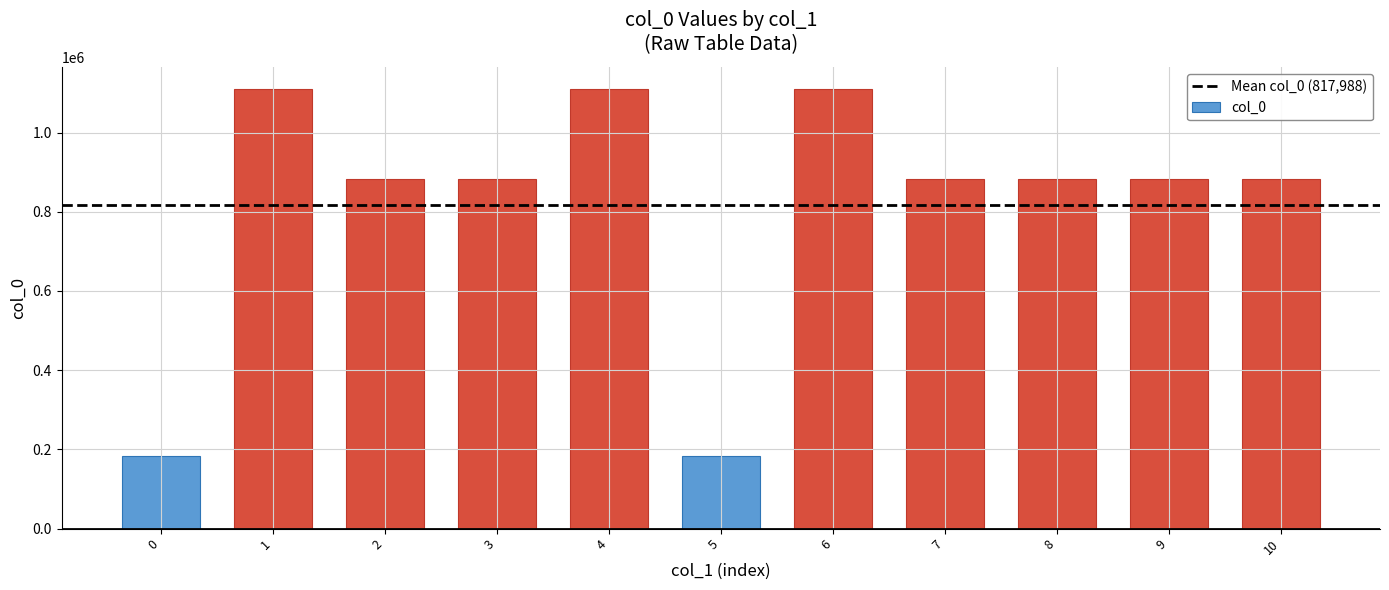

What is the ratio of the value at 3 to the value at 2?

1.0